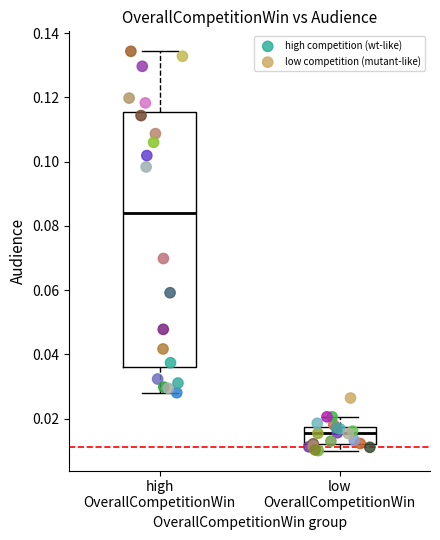

Which series reaches the minimum Y coordinate?

low competition (mutant-like)